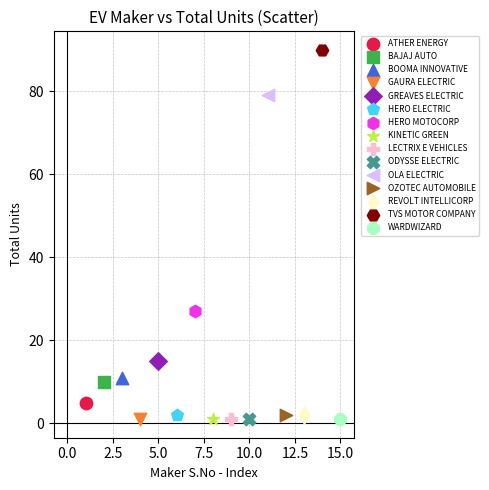

What are all the series names shown in the legend?

ATHER ENERGY, BAJAJ AUTO, BOOMA INNOVATIVE, GAURA ELECTRIC, GREAVES ELECTRIC, HERO ELECTRIC, HERO MOTOCORP, KINETIC GREEN, LECTRIX E VEHICLES, ODYSSE ELECTRIC, OLA ELECTRIC, OZOTEC AUTOMOBILE, REVOLT INTELLICORP, TVS MOTOR COMPANY, WARDWIZARD